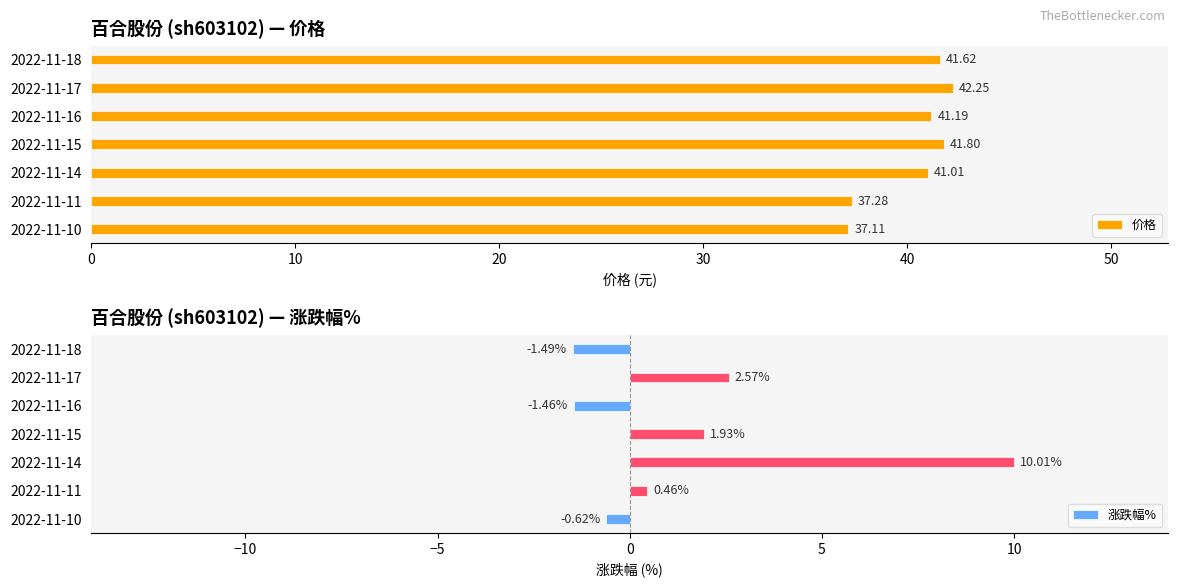

Is it true that 价格 equals 42.2 at 2022-11-17?

True